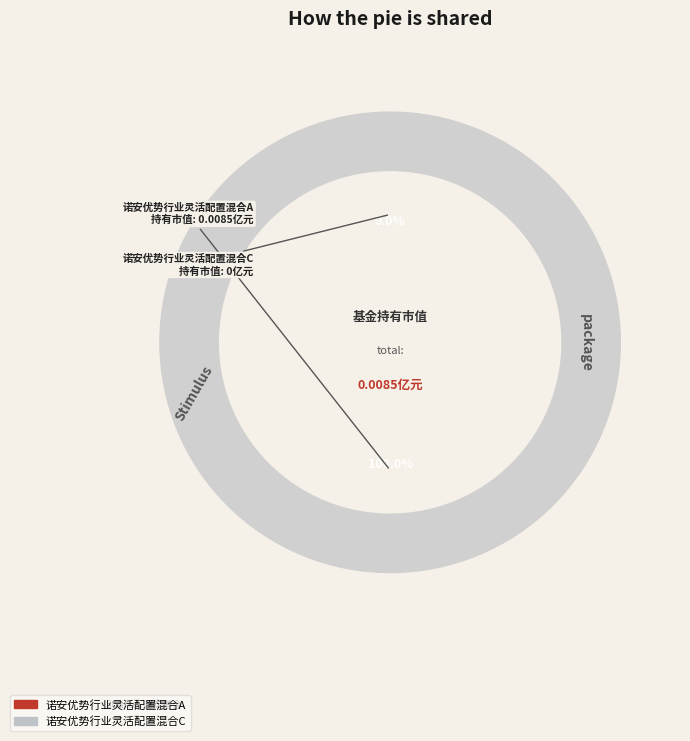

True or false: 诺安优势行业灵活配置混合A accounts for 100% of the total.

True